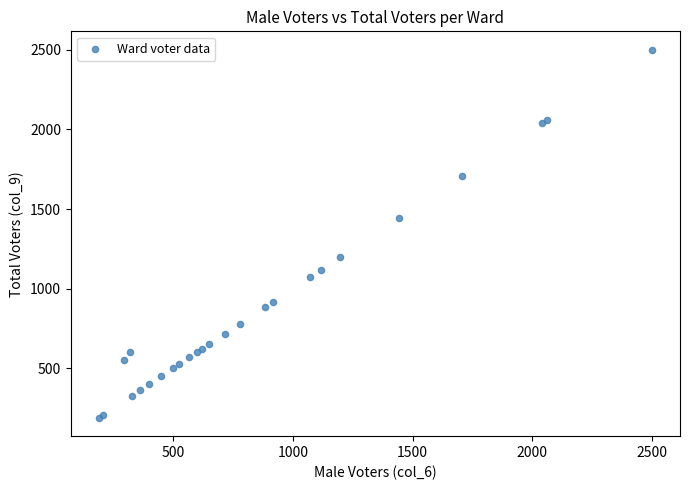

What Y value in the scatter plot is closest to 1345?

1444